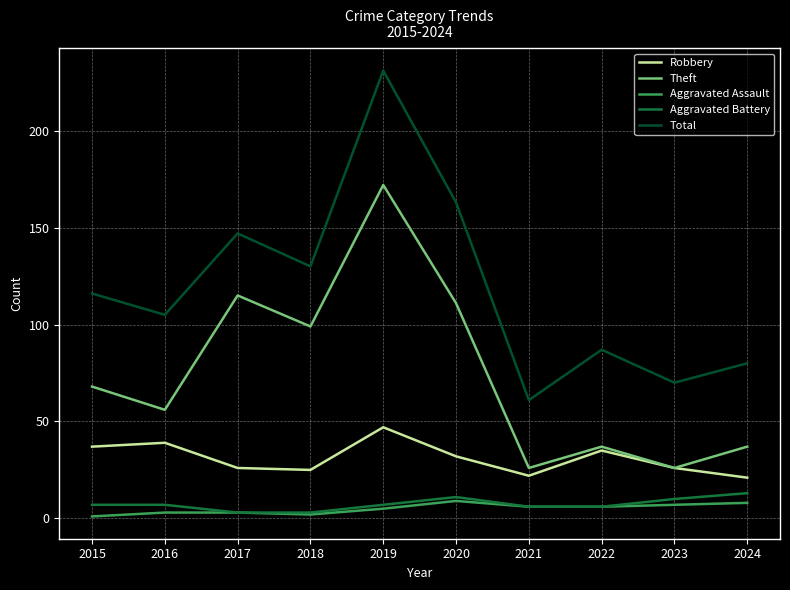

The value of Robbery at 2018 is 39. True or false?

False